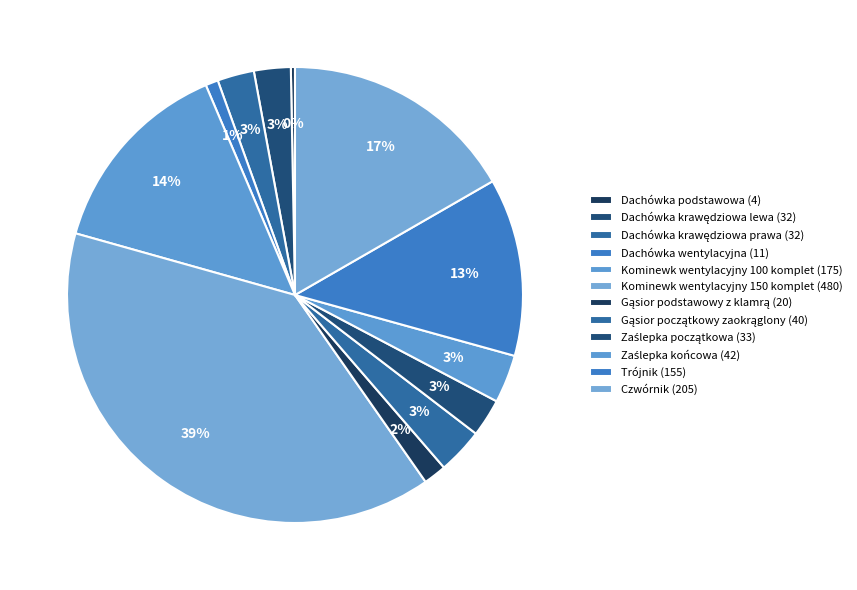

What is the ratio of the value at Zaślepka końcowa to the value at Dachówka krawędziowa prawa?

1.3